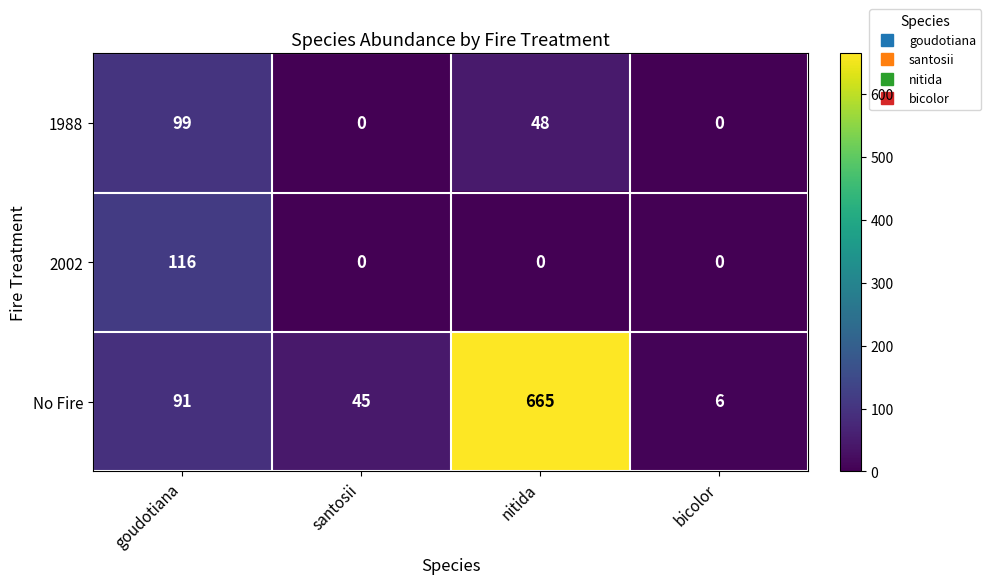

At which category is the sum across all series the highest?

nitida